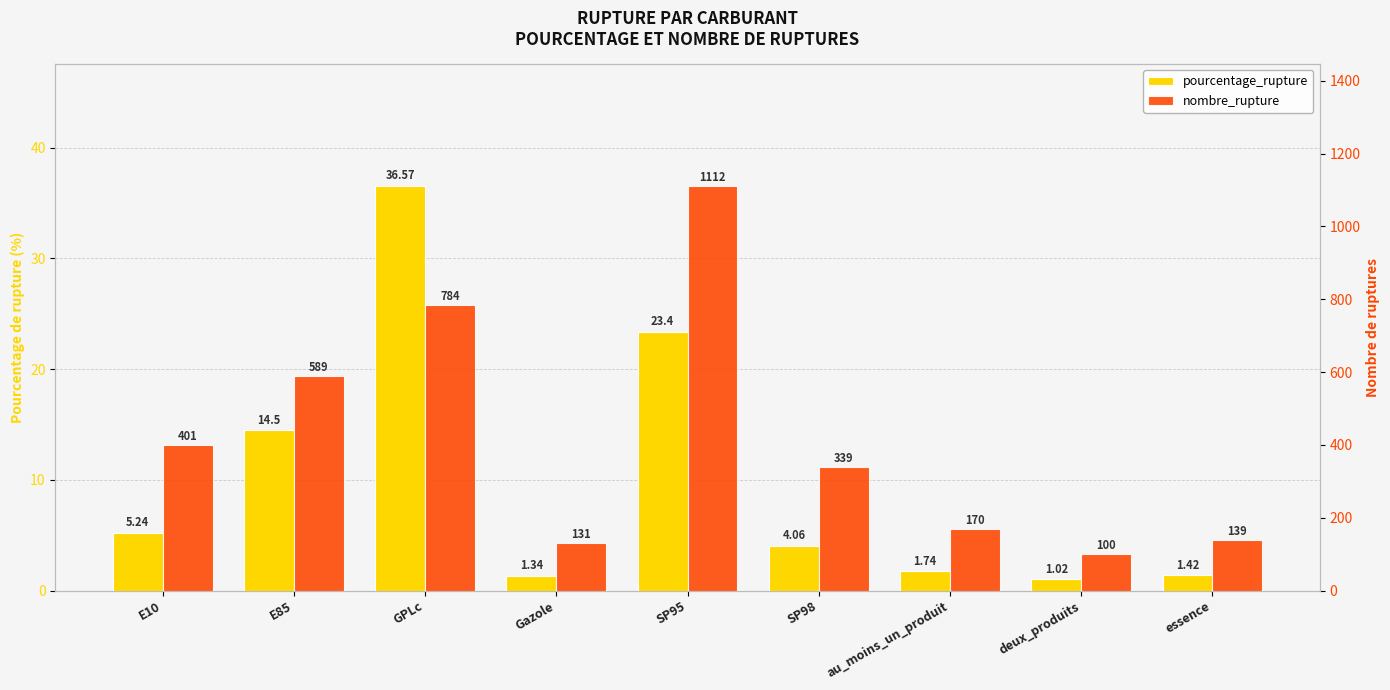

Where does the pourcentage_rupture series first go above 4?

E10